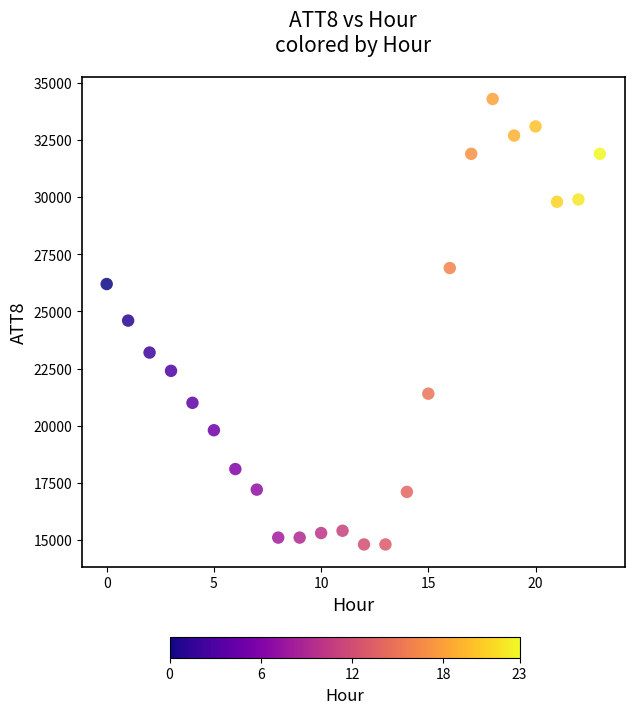

What is the range of Y values (max minus min)?

19500